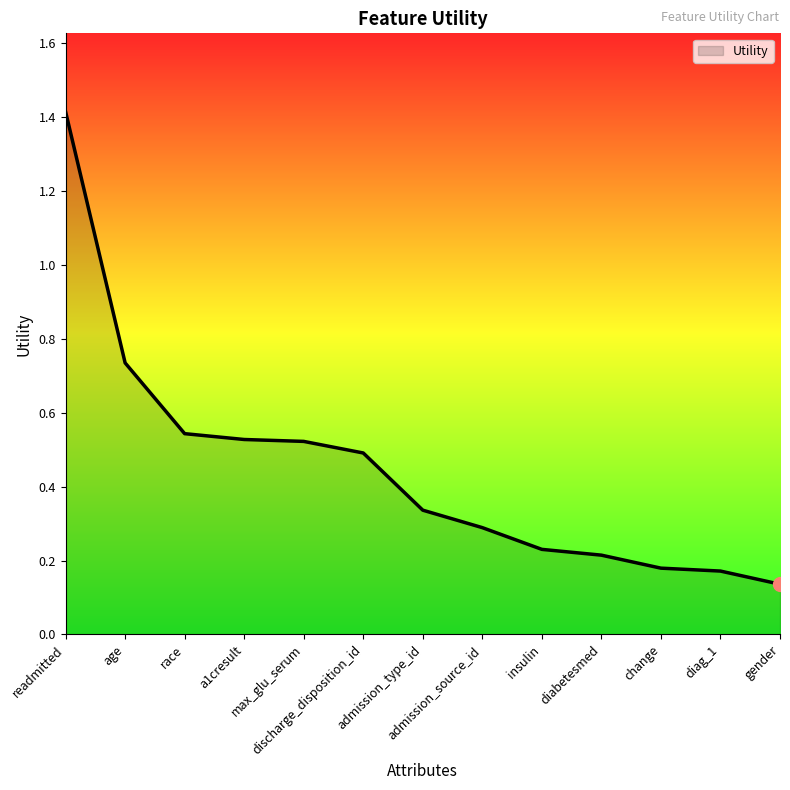

What position from the right is gender?

1